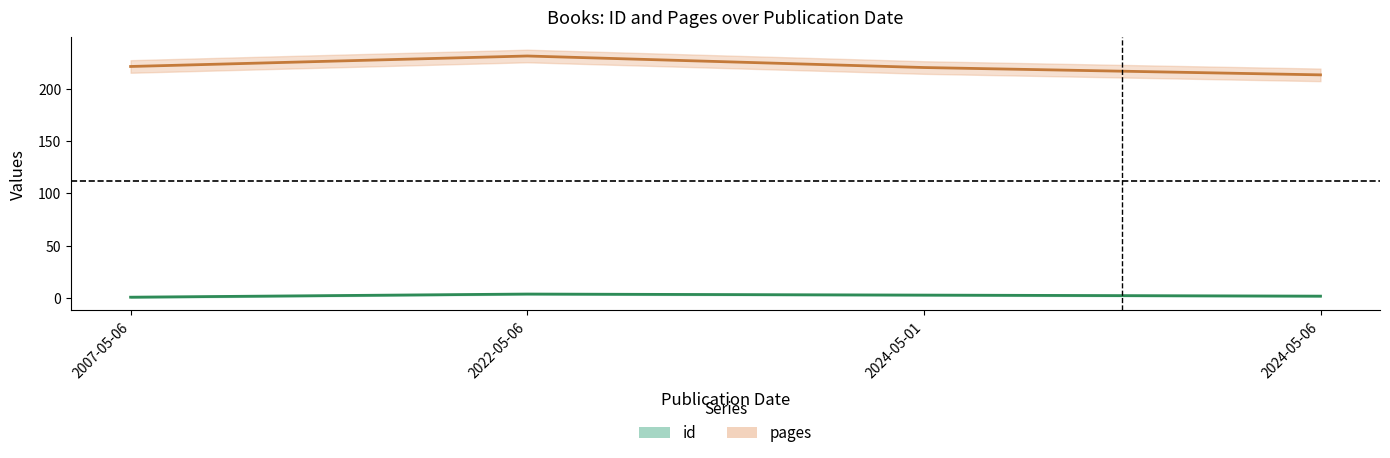

Does the chart display data point markers on the line(s)?

No